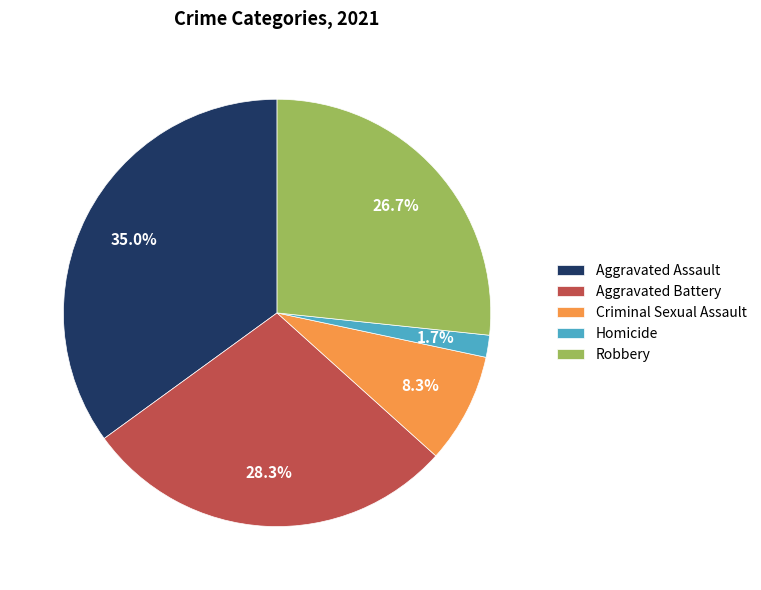

To the nearest percent, what portion does Homicide represent?

2%